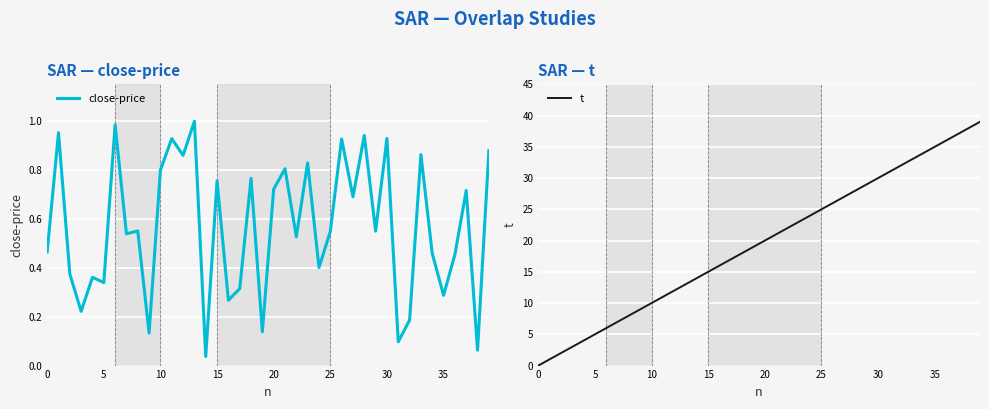

True or false: t has a value of 36.9 at 28.

False